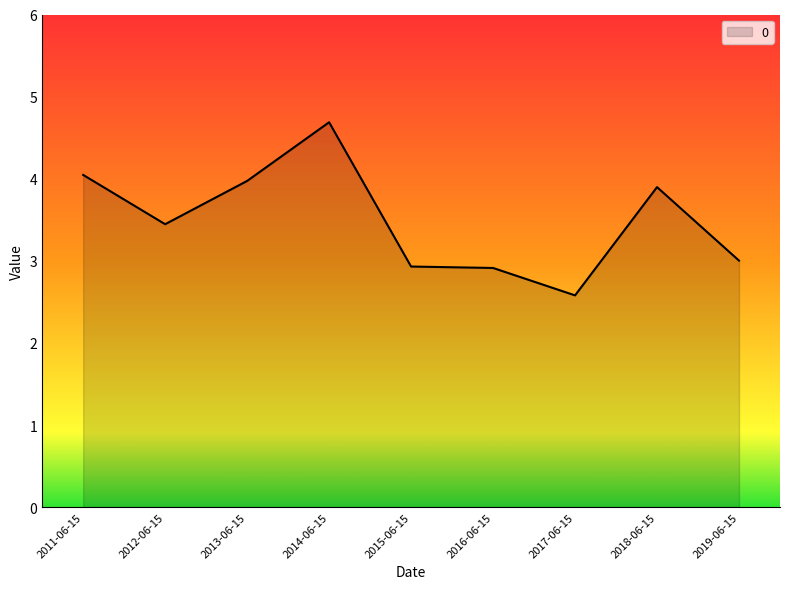

How many series are shown in this chart?

1